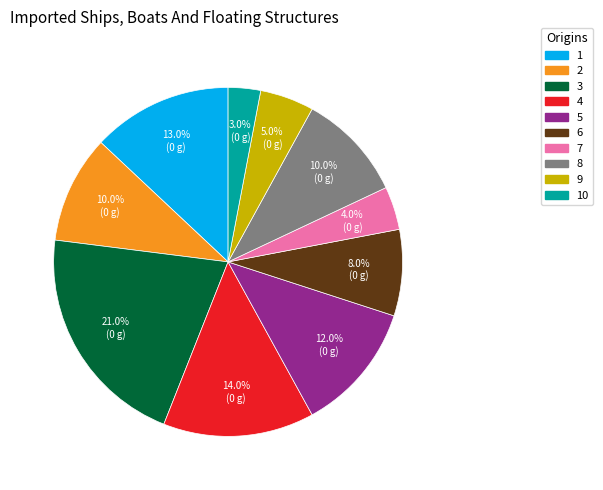

Is there any slice that represents more than half of the pie?

No